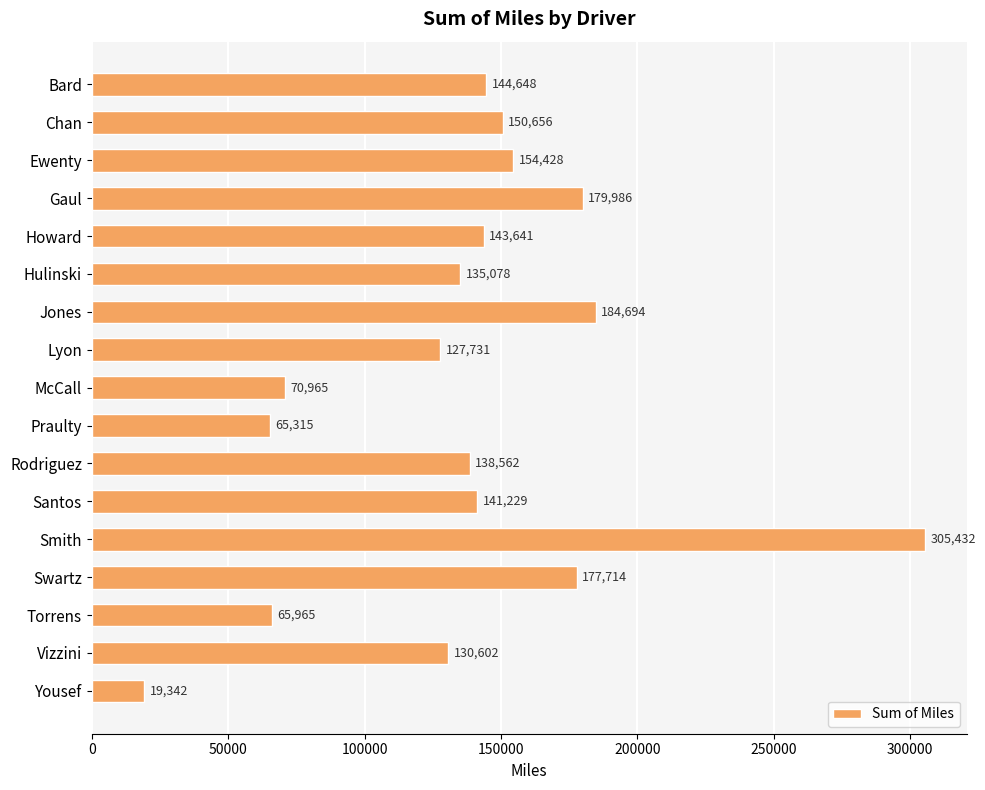

What value does the data have at Smith?

305432.4